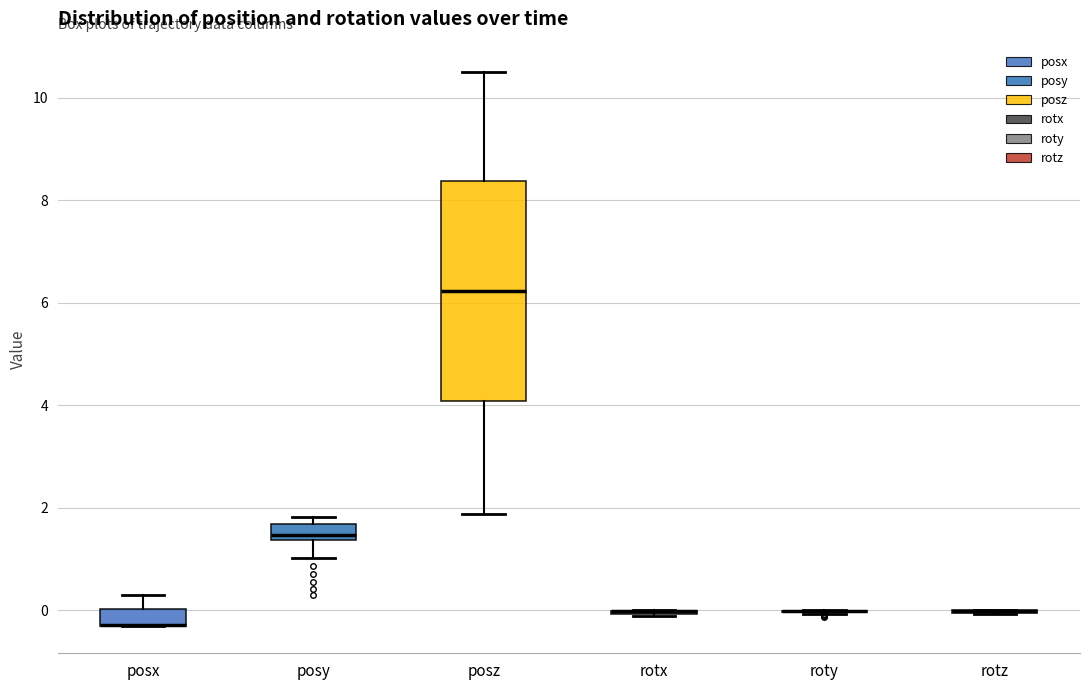

Reading left to right, transcribe this box plot: for each box, give where its median line is, the range the box spans, and where its two whiskers end, as read against the y-axis. The values are not printed on the chart, so give them approximately, as read against the axis.

posx: median -0.2 (drawn on the box's lower edge), box -0.2 to 0.0, whiskers -0.2 to 0.2
posy: median 1.4 (just above the box's lower edge), box 1.4 to 1.6, whiskers 1.0 to 1.8
posz: median 6.2, box 4.0 to 8.4, whiskers 1.8 to 10.4
rotx: box collapsed to a line at 0.0, whiskers -0.2 to 0.0
roty: box collapsed to a line at 0.0, whiskers 0.0 to 0.0
rotz: box collapsed to a line at 0.0, whiskers 0.0 to 0.0